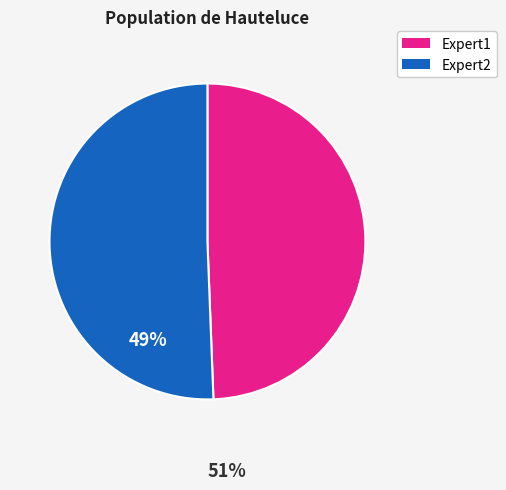

Is there a majority slice in this chart?

Yes